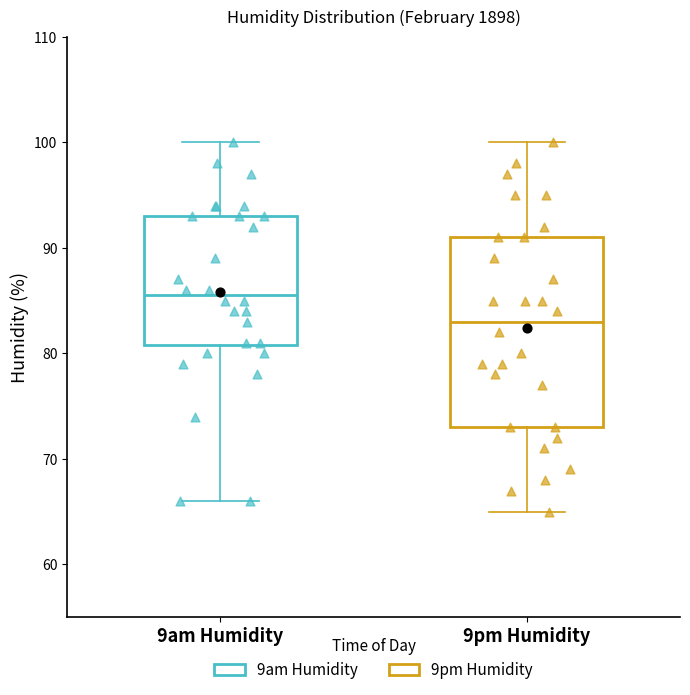

Reading left to right, read every box against the y-axis: the position of its median line, the range the box covers, and the ends of its whiskers. The values are not printed on the chart, so give them approximately, as read against the axis.

9am Humidity: median 86, box 81 to 93, whiskers 66 to 100
9pm Humidity: median 83, box 73 to 91, whiskers 65 to 100